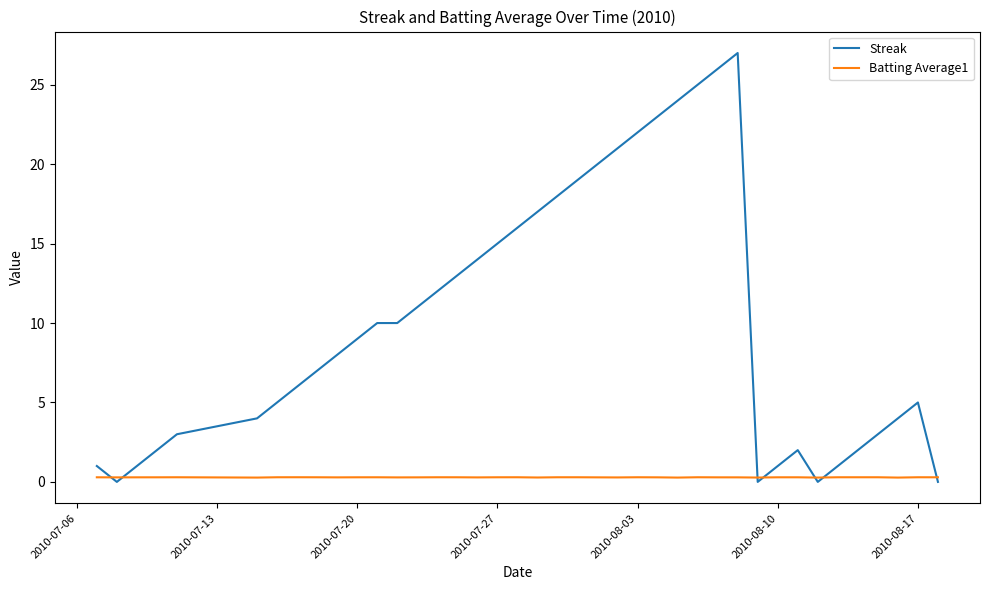

What is the highest value of the Batting Average1 series?

0.3